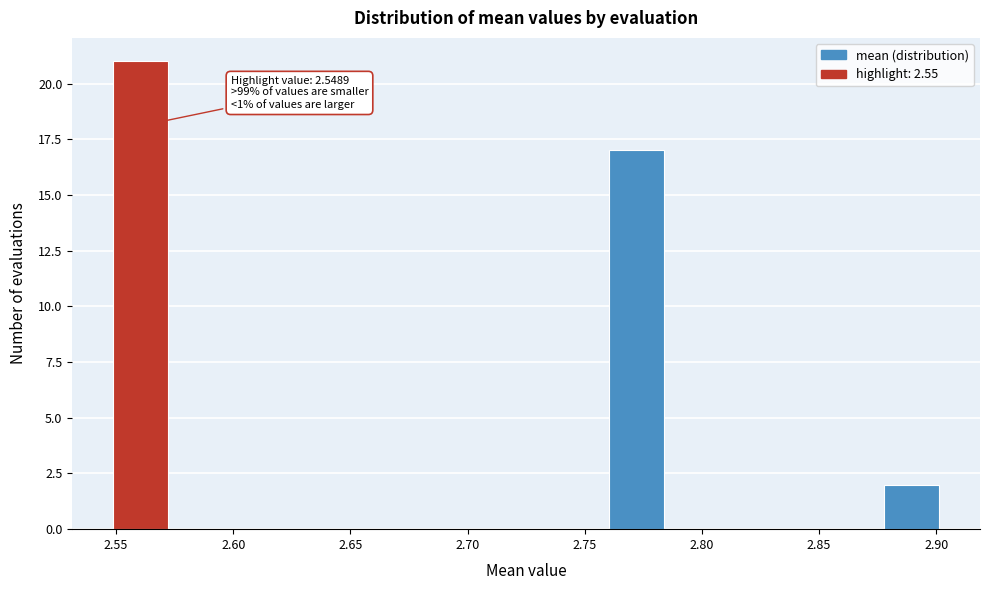

Over which range of the x-axis is the bar tallest?

2.550 to 2.570